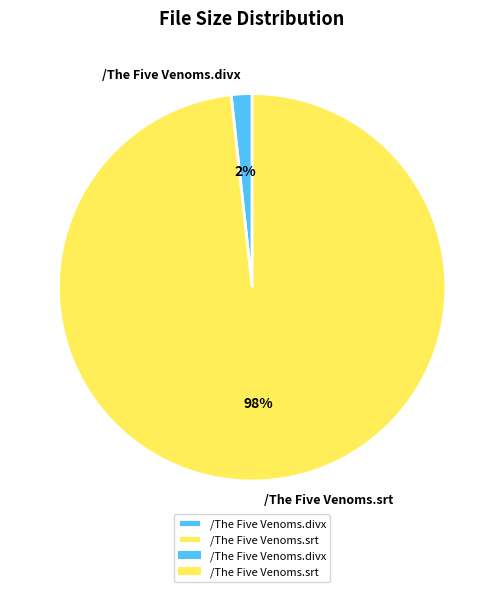

The /The Five Venoms.srt slice represents 98% of the pie. True or false?

True